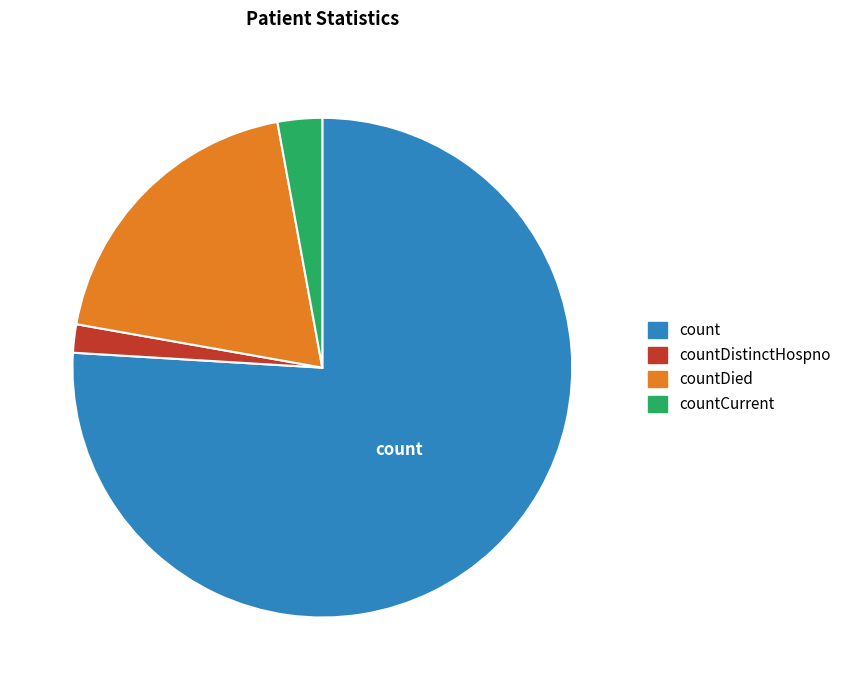

Is there any slice that represents more than half of the pie?

Yes